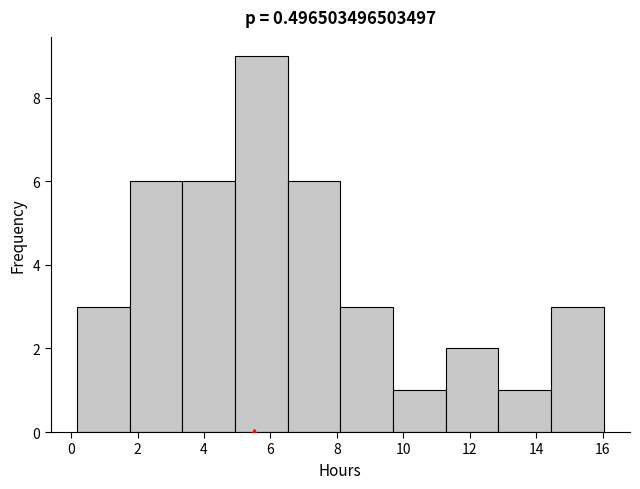

Which range on the x-axis has the tallest bar?

5.0 to 6.6